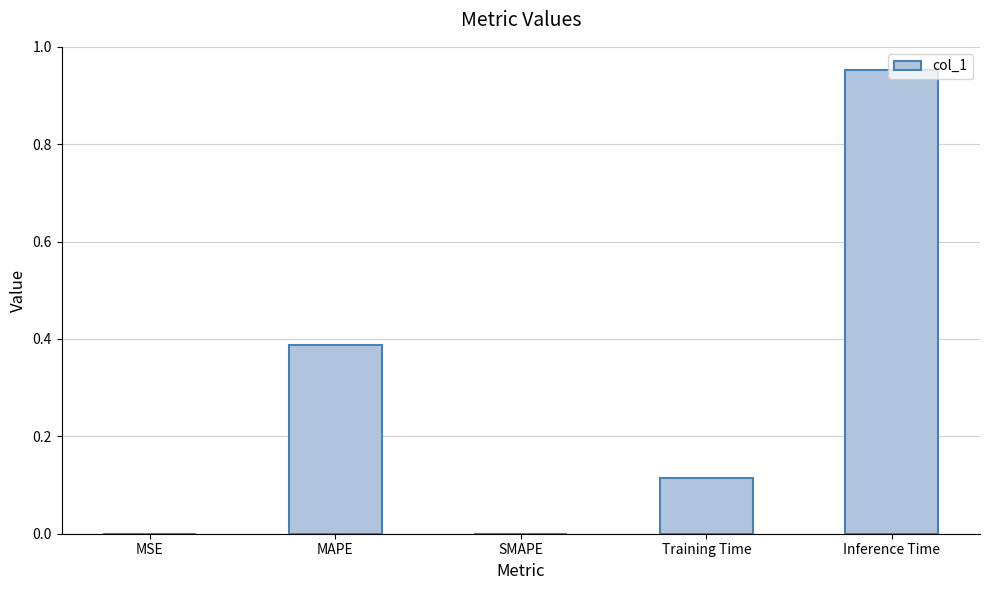

At which category does the chart reach its peak across all series?

Inference Time